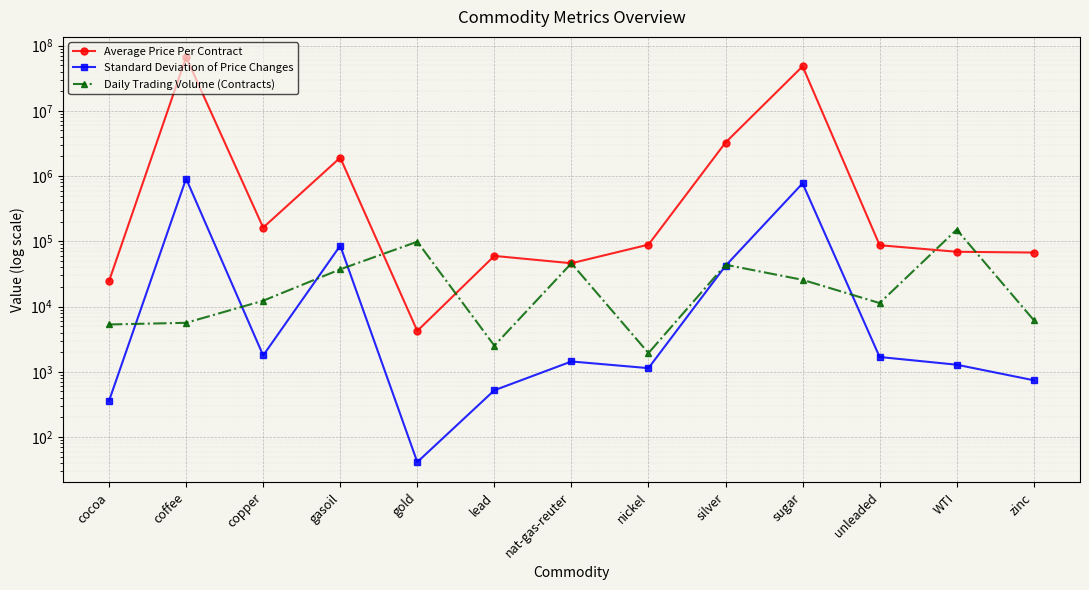

True or false: Average Price Per Contract has more than 2 interior local peaks.

True